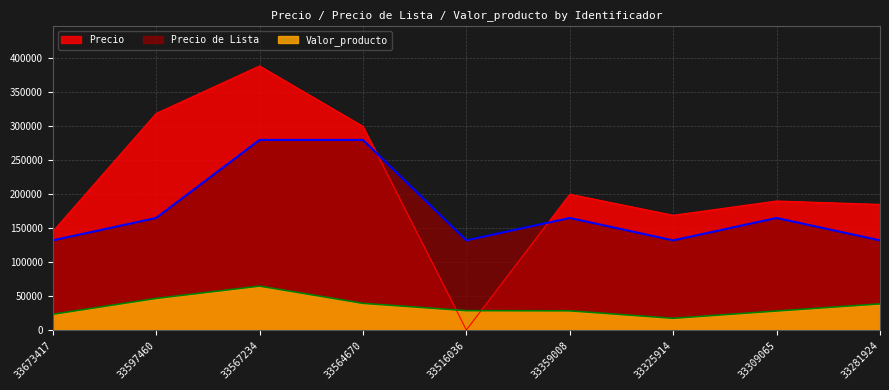

Read the Precio value at 33309065.

190000